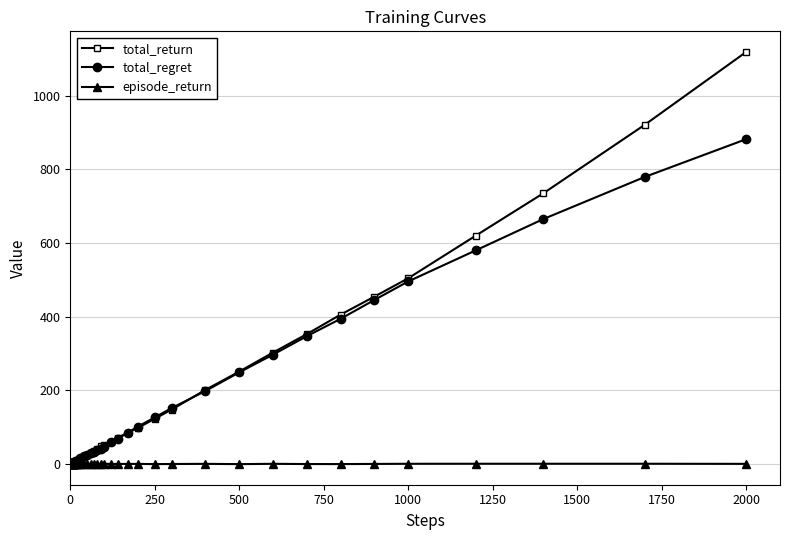

What is the value of the total_regret point at the 29th from the left?

152.0